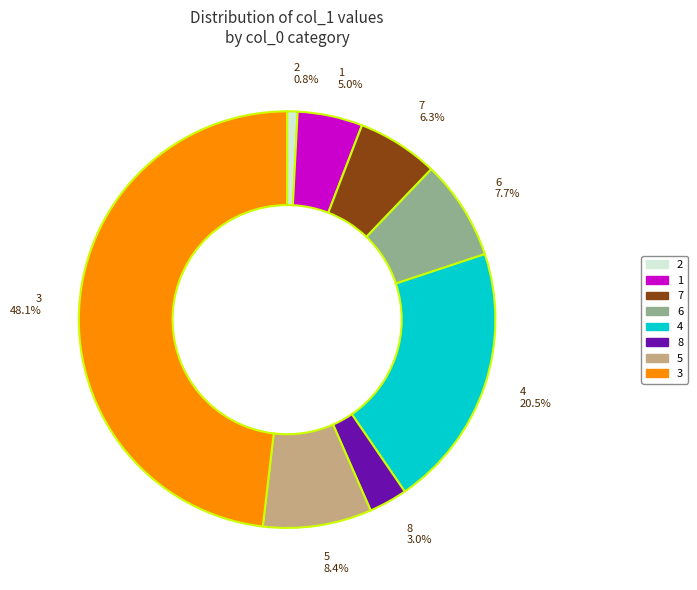

What is the ratio of the value at 6 to the value at 8?

2.6